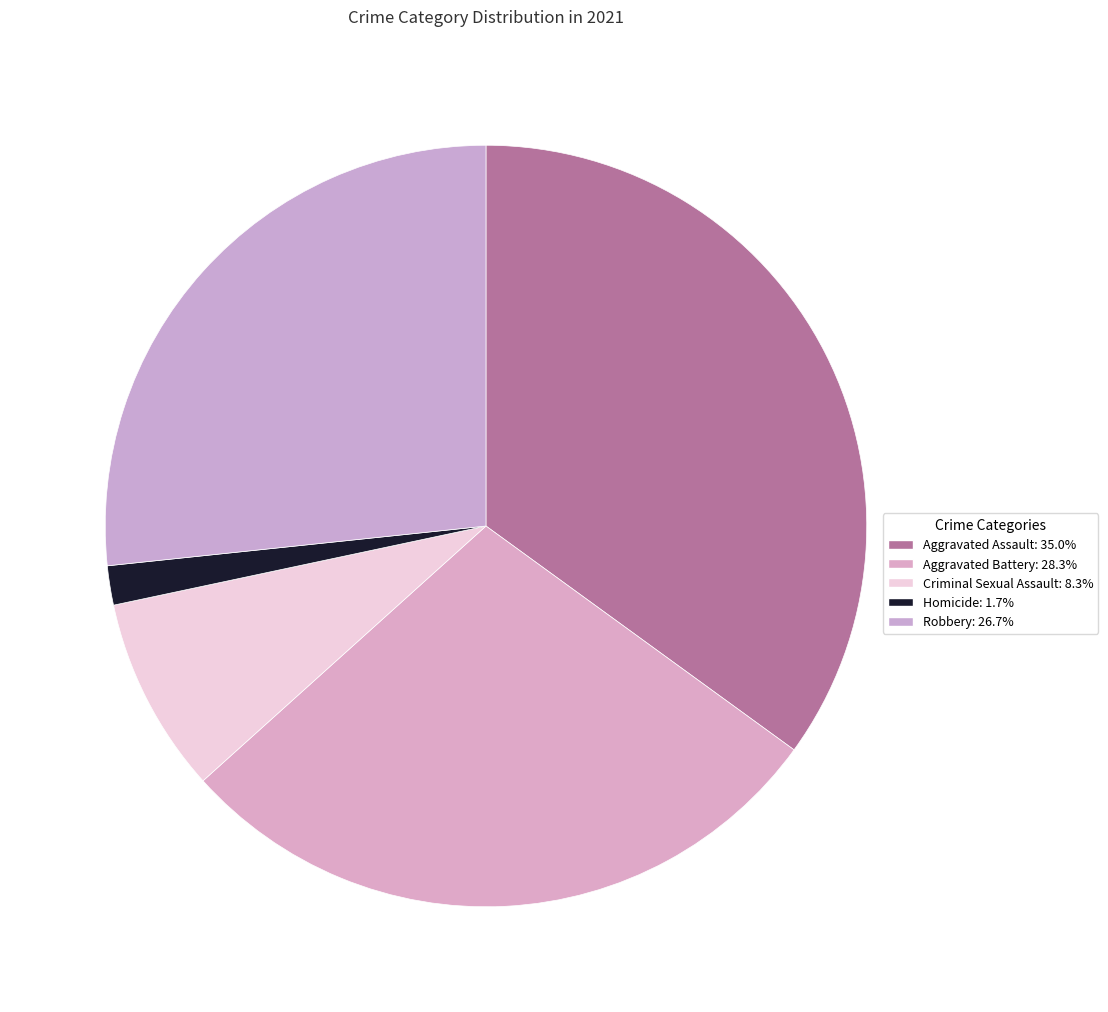

How many slices are in this pie chart?

5